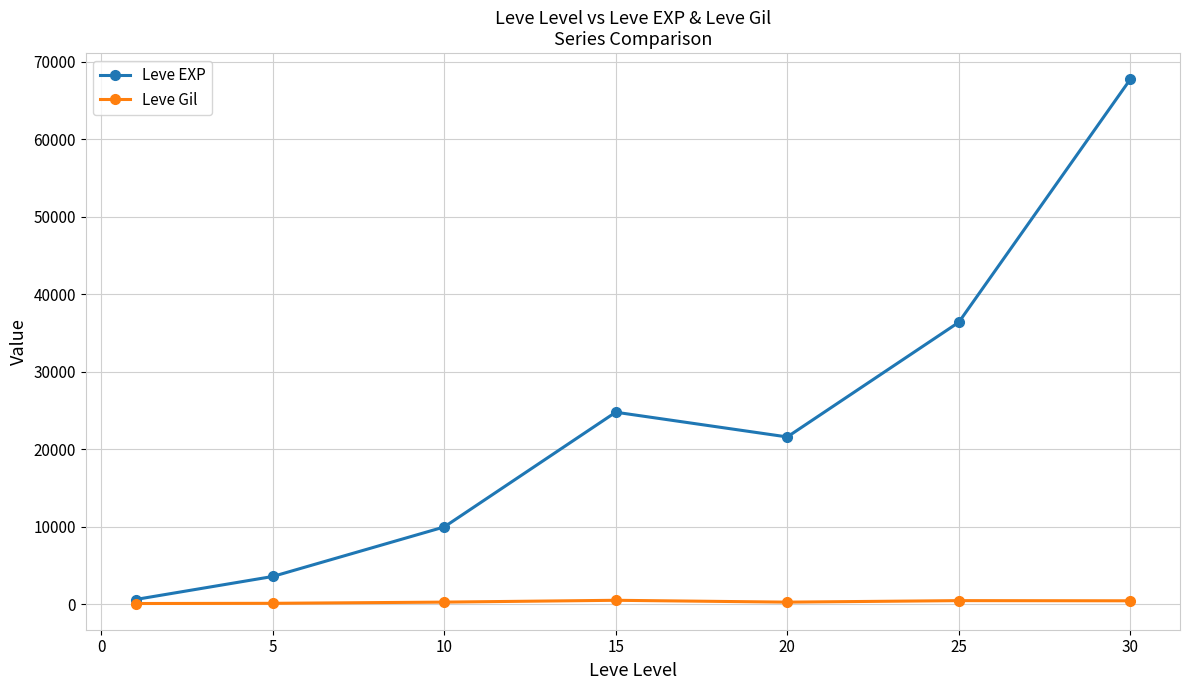

How many interior local peaks does the Leve EXP series have?

1